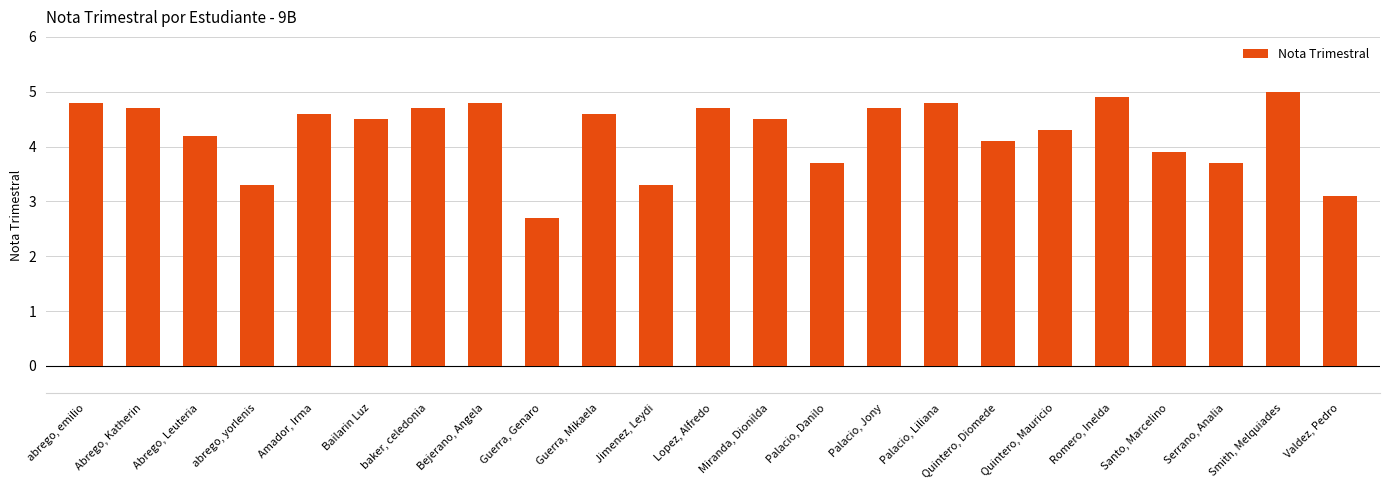

How many distinct data groups are displayed?

1